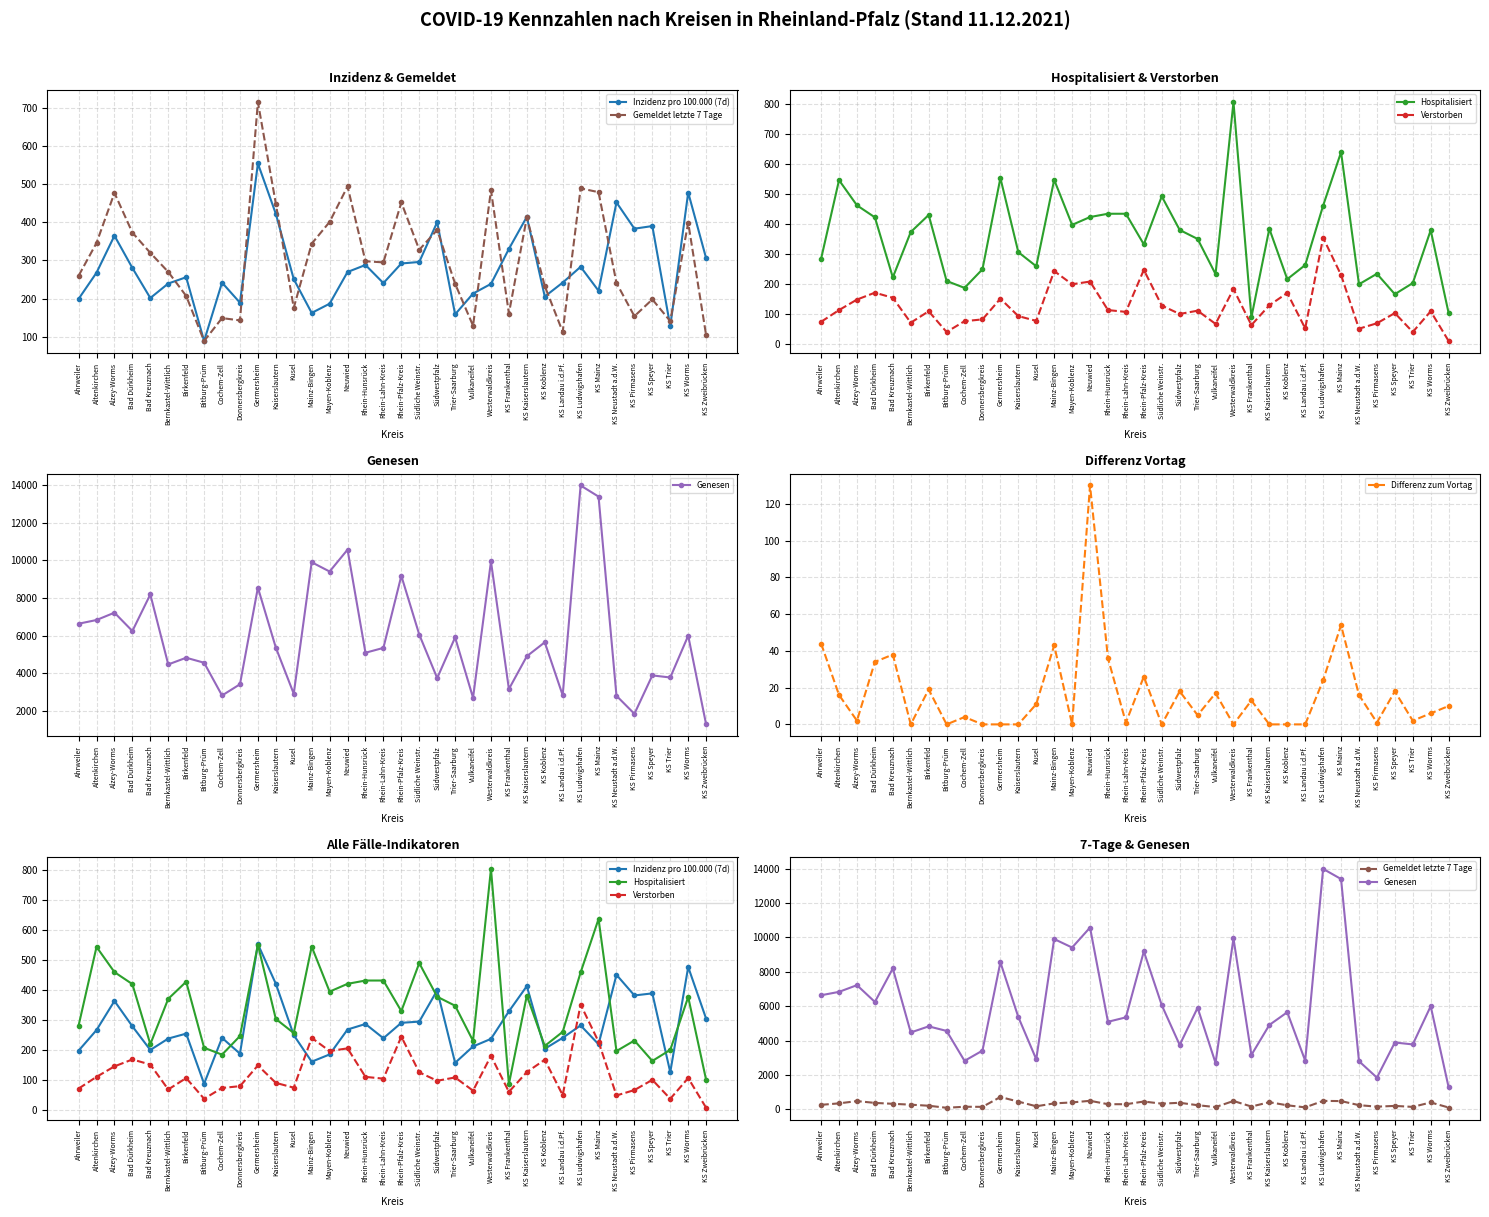

List the series in order of their peak value, lowest first.

Differenz zum Vortag, Verstorben, Inzidenz pro 100.000 (7d), Gemeldet letzte 7 Tage, Hospitalisiert, Genesen